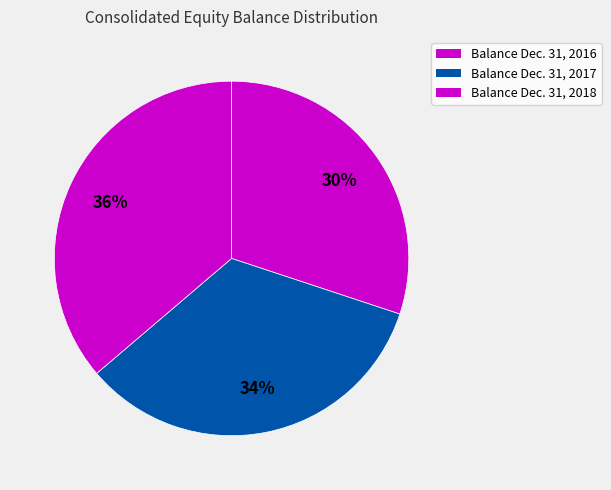

How many slices are in this pie chart?

3